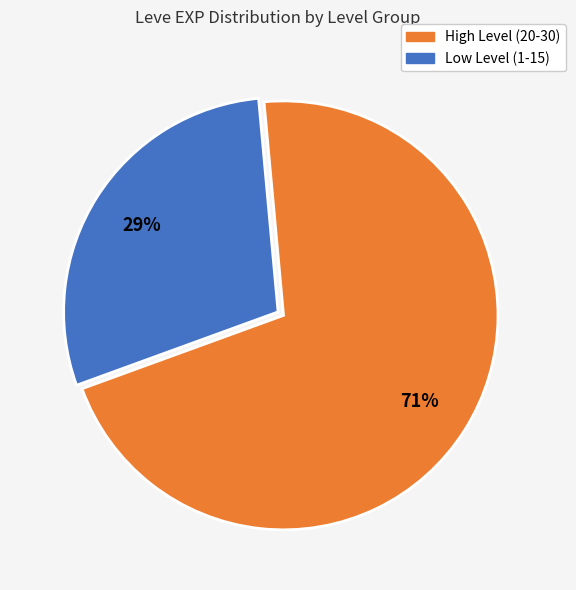

To the nearest percent, what is the average slice percentage?

50%